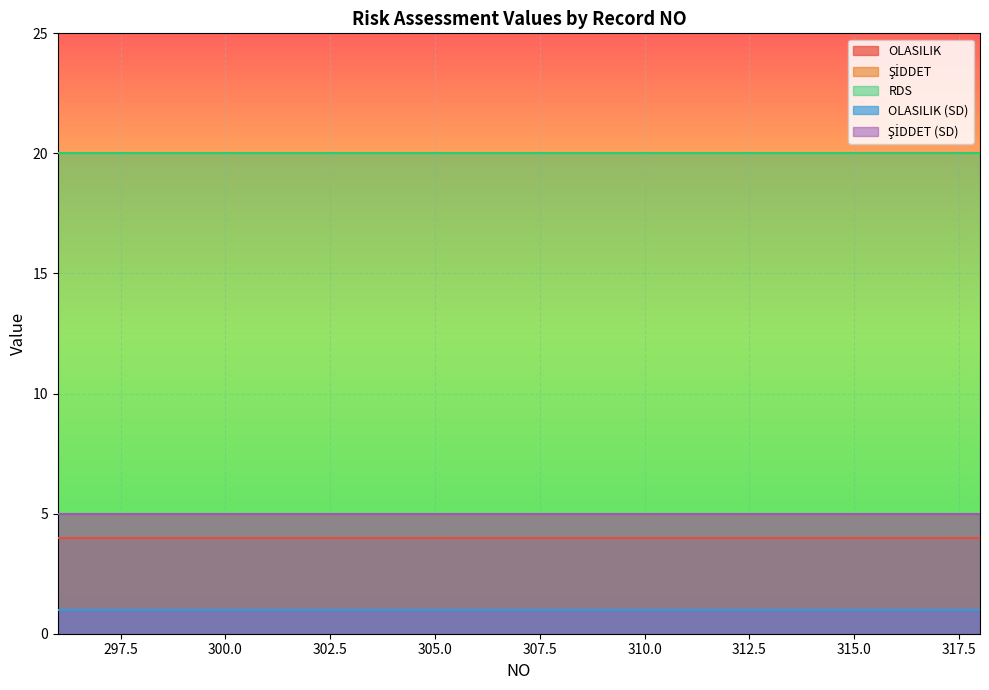

What are all the series names shown in the legend?

OLASILIK, ŞİDDET, RDS, OLASILIK (SD), ŞİDDET (SD)